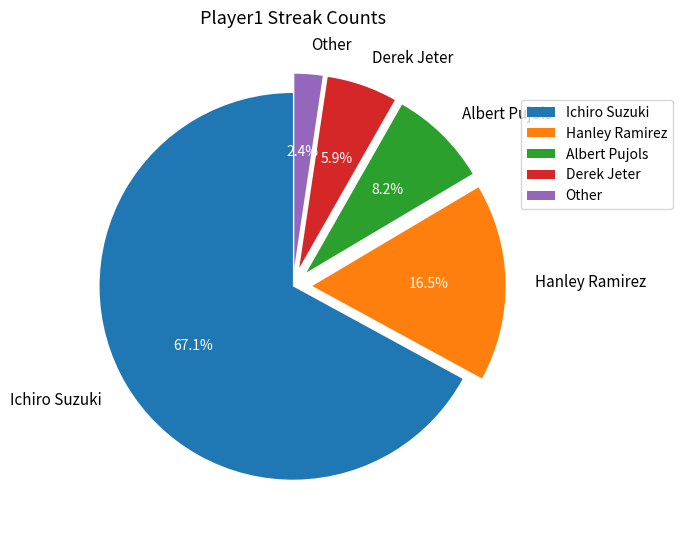

To the nearest percent, what portion does Ichiro Suzuki represent?

67%